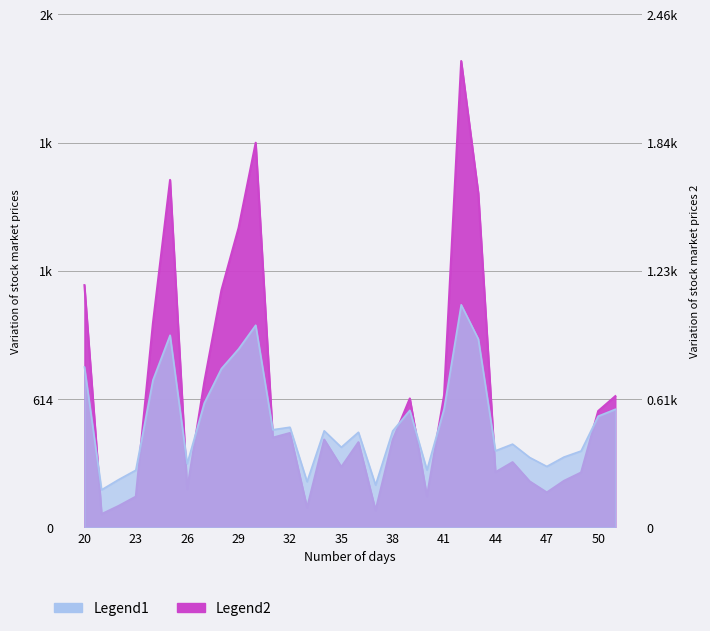

Is it true that Legend1 equals 190.6 at 441058030?

False